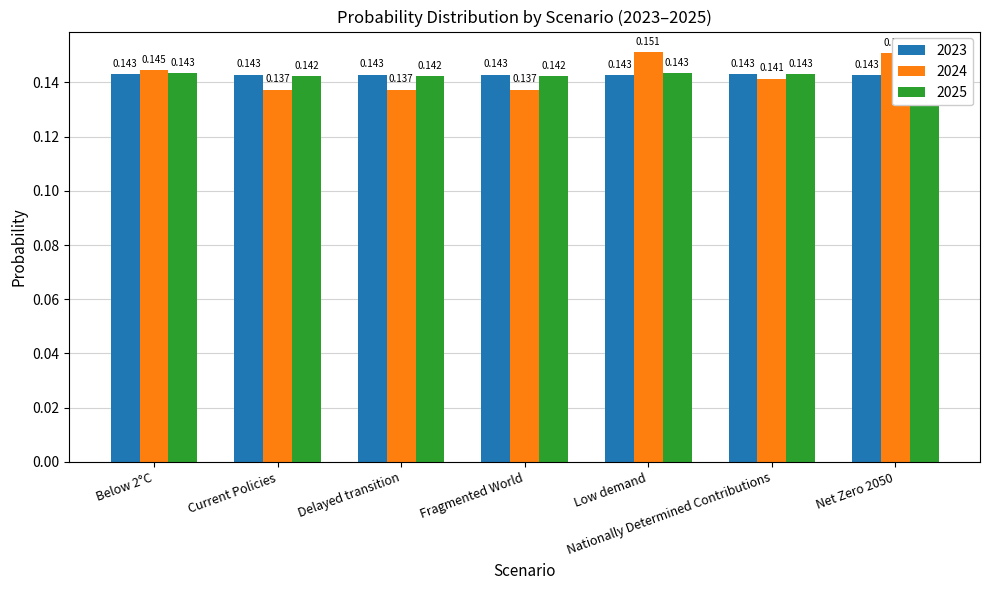

What is the label of the 6th bar from the right?

Current Policies